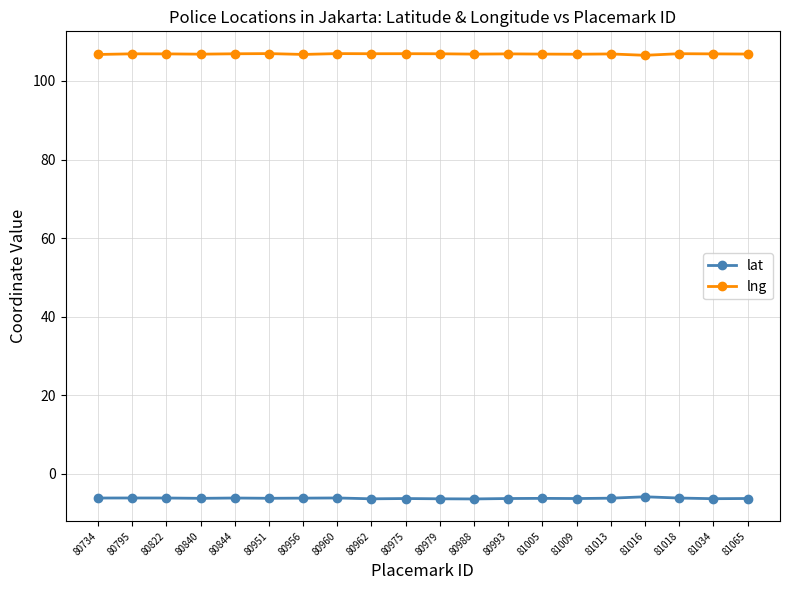

The value of lat at 80979 is -6.3. True or false?

True